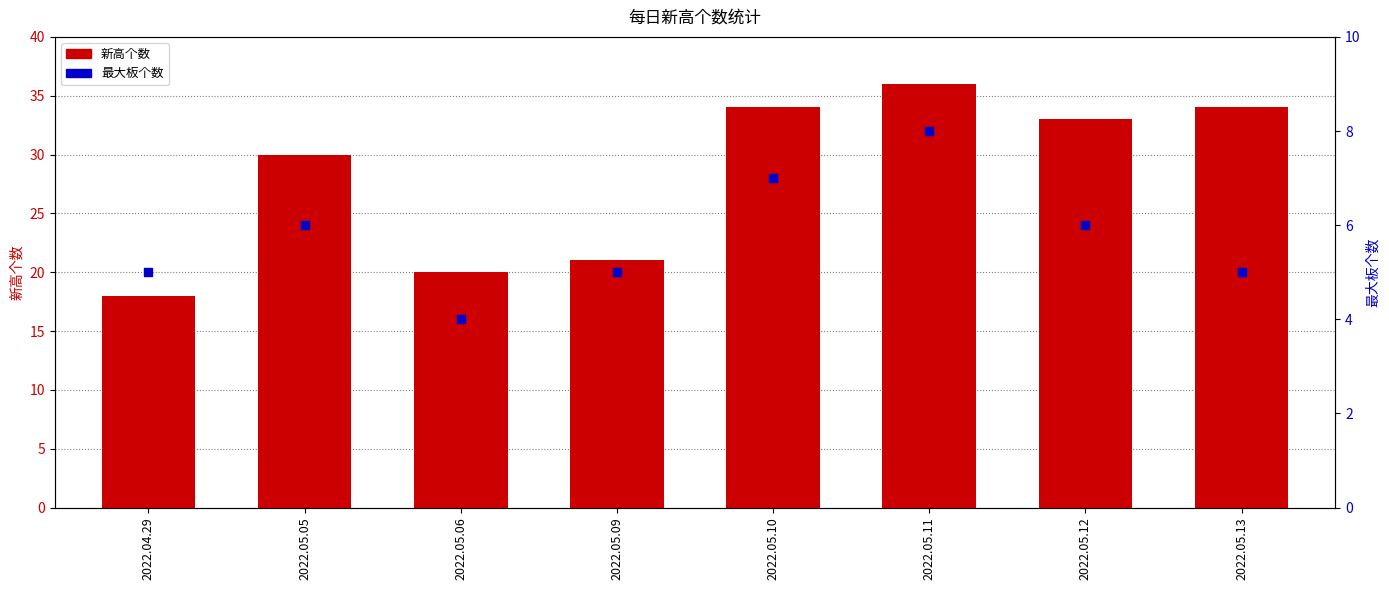

At which category is the sum across all series the highest?

2022.05.11